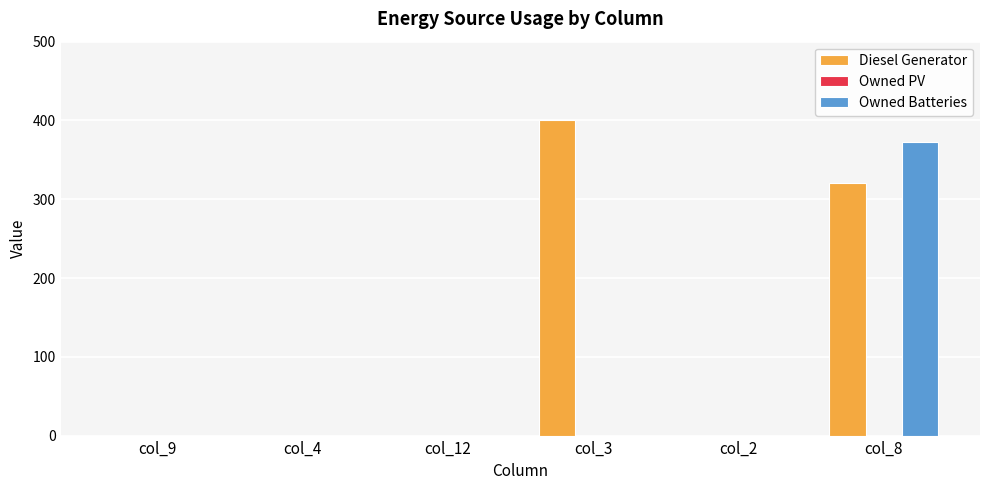

True or false: Owned Batteries has a value of -150 at col_12.

False